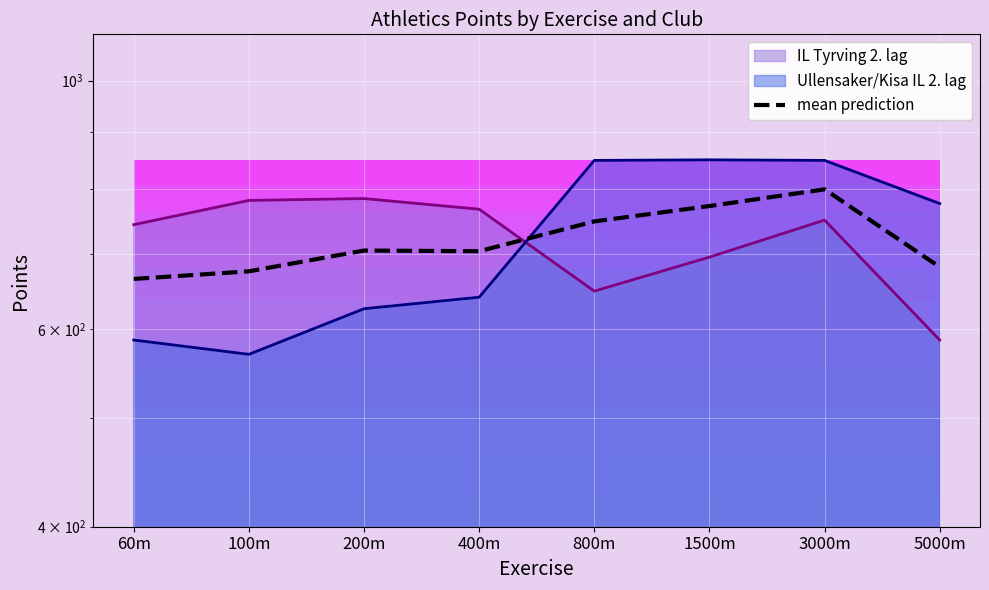

Reading right to left, what are all the values shown in this chart?

682.0	800.0	773.0	749.0	704.5	705.5	676.0	665.5